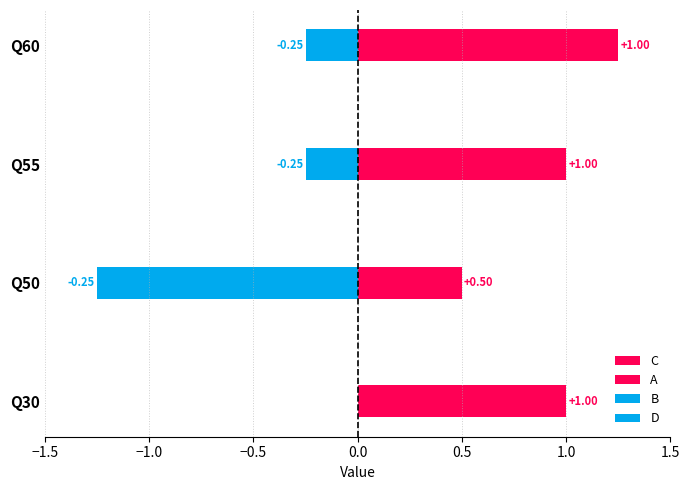

At how many categories does at least one series exceed 0?

4